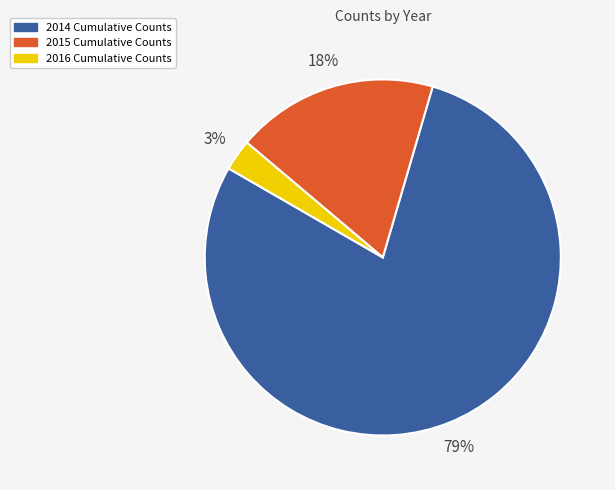

To the nearest percent, what is the combined percentage of 2016 and 2015?

21%